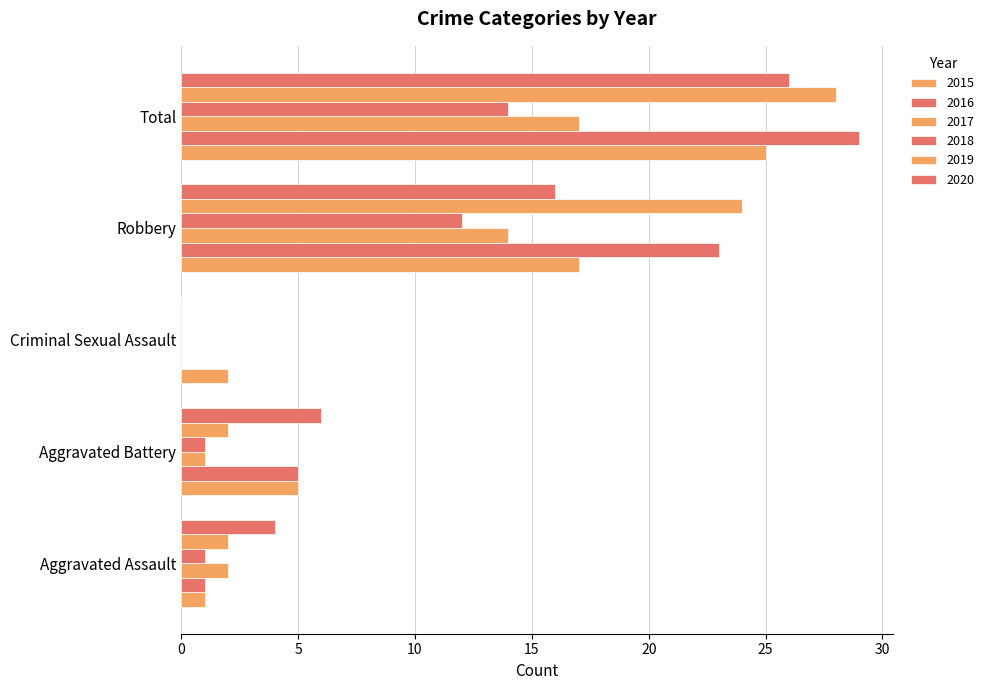

Reading right to left, what are all the values shown in this chart?

2015: Total=25	Robbery=17	Criminal Sexual Assault=2	Aggravated Battery=5	Aggravated Assault=1
2016: Total=29	Robbery=23	Criminal Sexual Assault=0	Aggravated Battery=5	Aggravated Assault=1
2017: Total=17	Robbery=14	Criminal Sexual Assault=0	Aggravated Battery=1	Aggravated Assault=2
2018: Total=14	Robbery=12	Criminal Sexual Assault=0	Aggravated Battery=1	Aggravated Assault=1
2019: Total=28	Robbery=24	Criminal Sexual Assault=0	Aggravated Battery=2	Aggravated Assault=2
2020: Total=26	Robbery=16	Criminal Sexual Assault=0	Aggravated Battery=6	Aggravated Assault=4